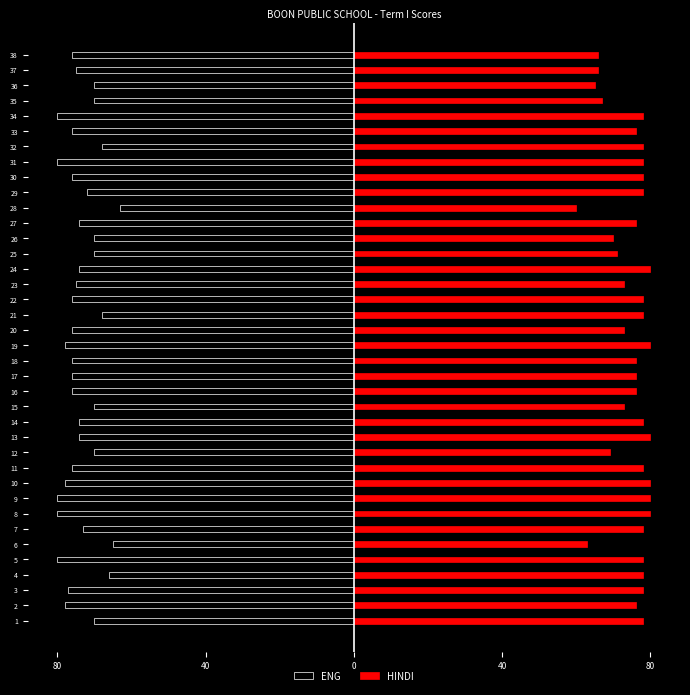

How many distinct data groups are displayed?

2